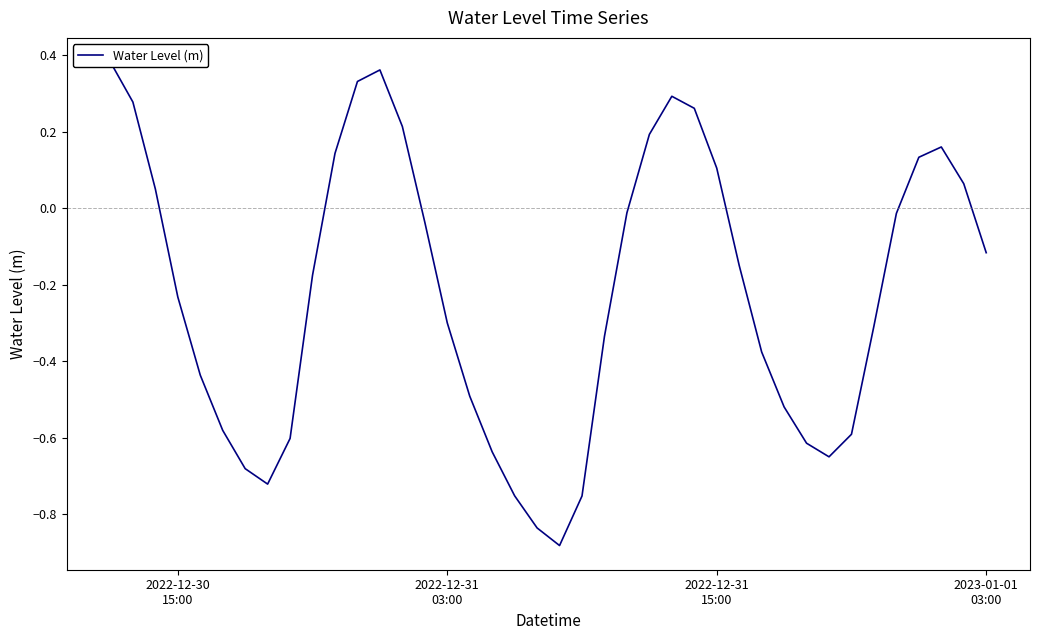

What is the difference between the maximum and minimum values?

1.3